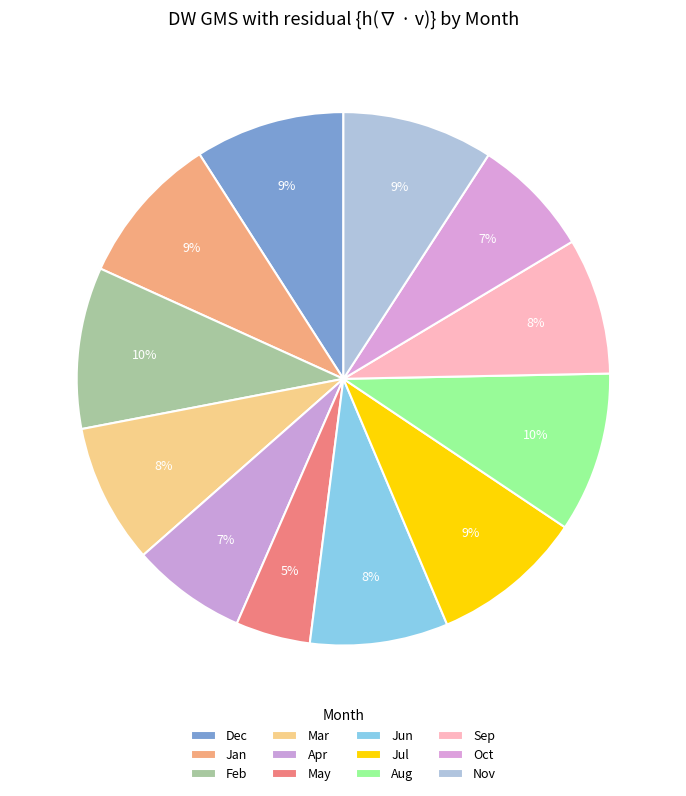

What is the ratio of the value at Jul to the value at Feb?

0.9